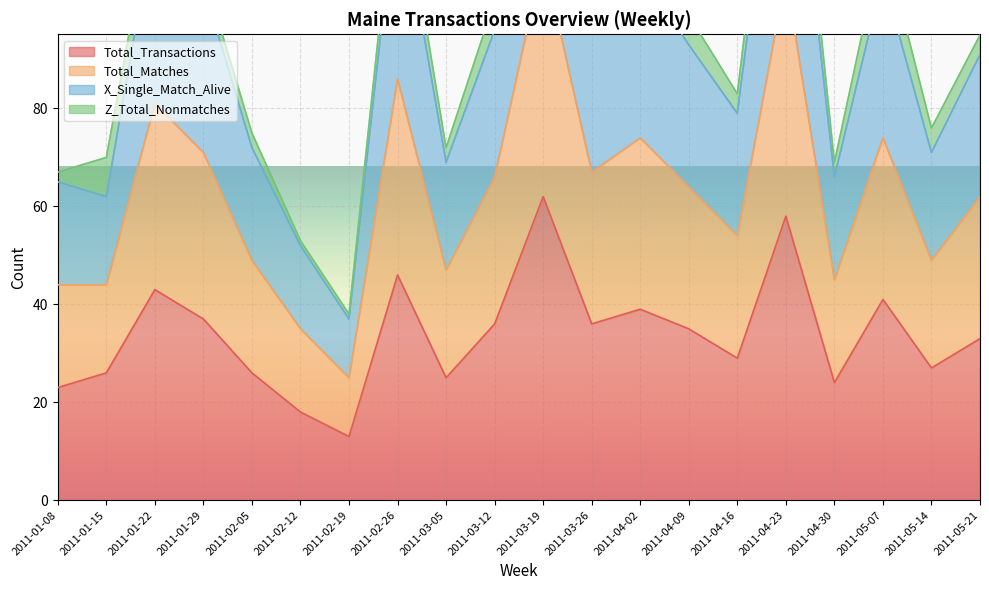

What is the lowest value of the Total_Transactions series?

13